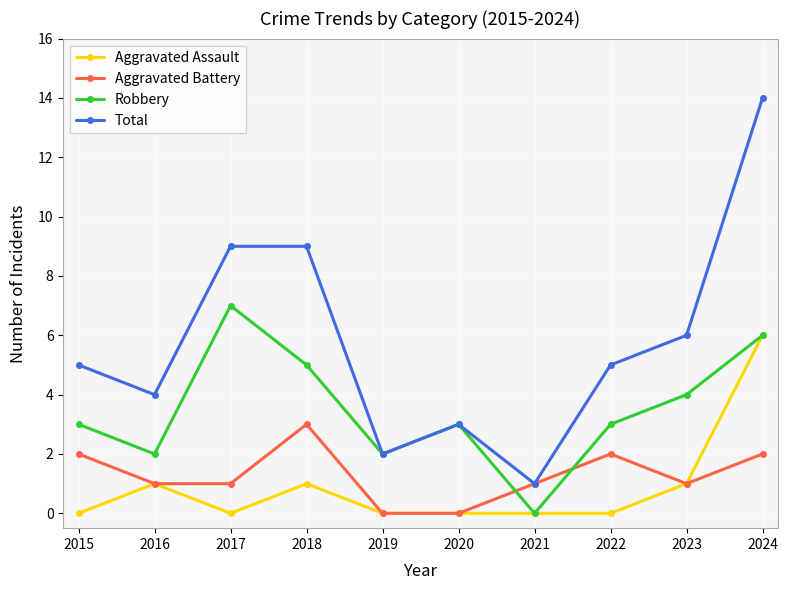

At which category does Aggravated Assault reach its first local peak?

2016